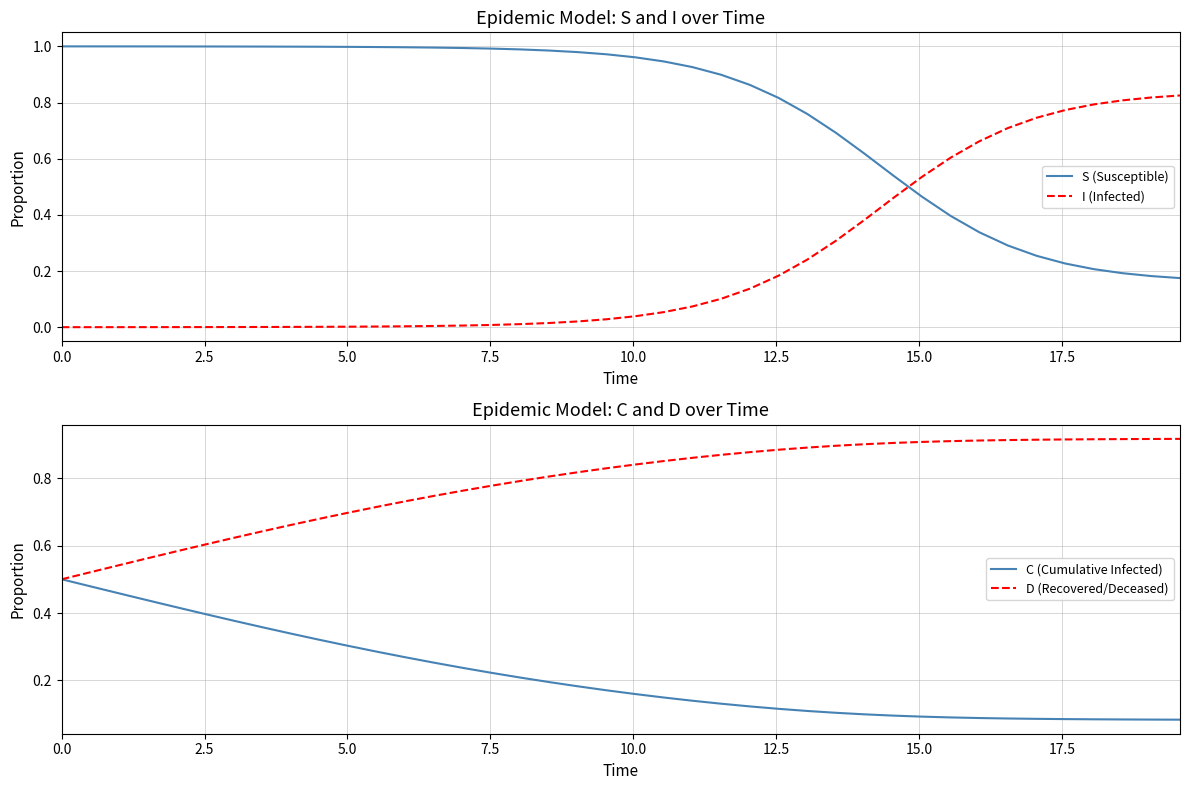

Reading left to right, list all the values displayed in this chart.

S (Susceptible): 1.0	1.0	1.0	1.0	1.0	1.0	1.0	1.0	1.0	1.0	1.0	1.0	1.0	1.0	1.0	1.0	1.0	1.0	1.0	1.0	1.0	0.9	0.9	0.9	0.9	0.8	0.8	0.7	0.6	0.5	0.5	0.4	0.3	0.3	0.3	0.2	0.2	0.2	0.2	0.2
I (Infected): 0.0	0.0	0.0	0.0	0.0	0.0	0.0	0.0	0.0	0.0	0.0	0.0	0.0	0.0	0.0	0.0	0.0	0.0	0.0	0.0	0.0	0.1	0.1	0.1	0.1	0.2	0.2	0.3	0.4	0.5	0.5	0.6	0.7	0.7	0.7	0.8	0.8	0.8	0.8	0.8
C (Cumulative Infected): 0.5	0.5	0.5	0.4	0.4	0.4	0.4	0.4	0.3	0.3	0.3	0.3	0.3	0.3	0.2	0.2	0.2	0.2	0.2	0.2	0.2	0.1	0.1	0.1	0.1	0.1	0.1	0.1	0.1	0.1	0.1	0.1	0.1	0.1	0.1	0.1	0.1	0.1	0.1	0.1
D (Recovered/Deceased): 0.5	0.5	0.5	0.6	0.6	0.6	0.6	0.6	0.7	0.7	0.7	0.7	0.7	0.7	0.8	0.8	0.8	0.8	0.8	0.8	0.8	0.9	0.9	0.9	0.9	0.9	0.9	0.9	0.9	0.9	0.9	0.9	0.9	0.9	0.9	0.9	0.9	0.9	0.9	0.9